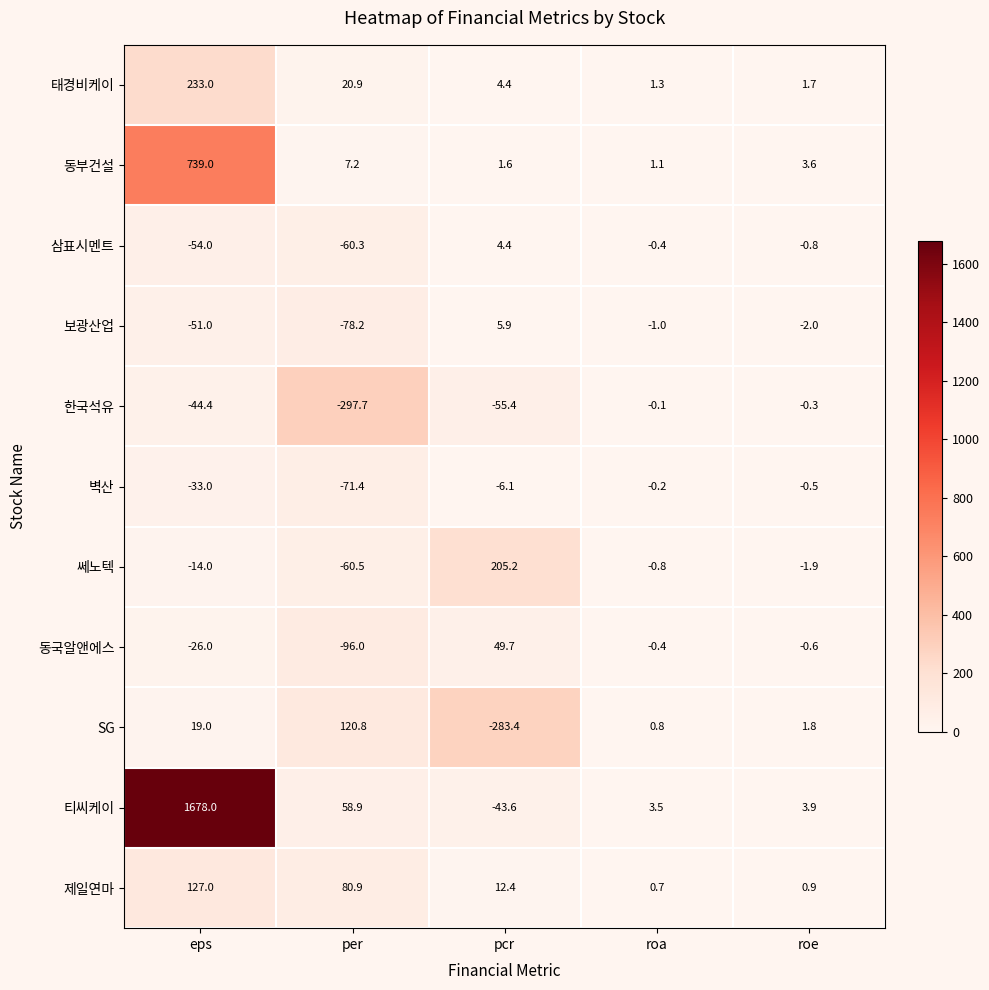

The 벽산 series shows -6.1 at pcr. True or false?

True